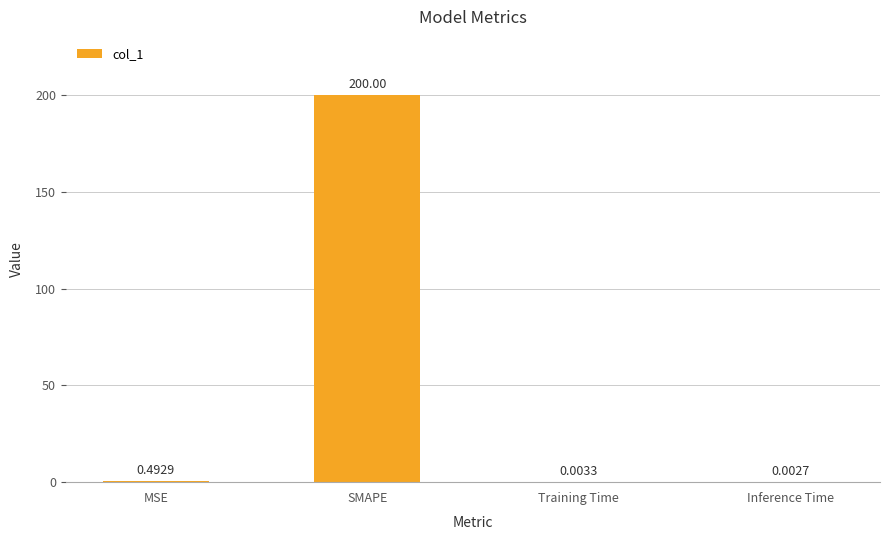

At which label is the value closest to 100?

MSE